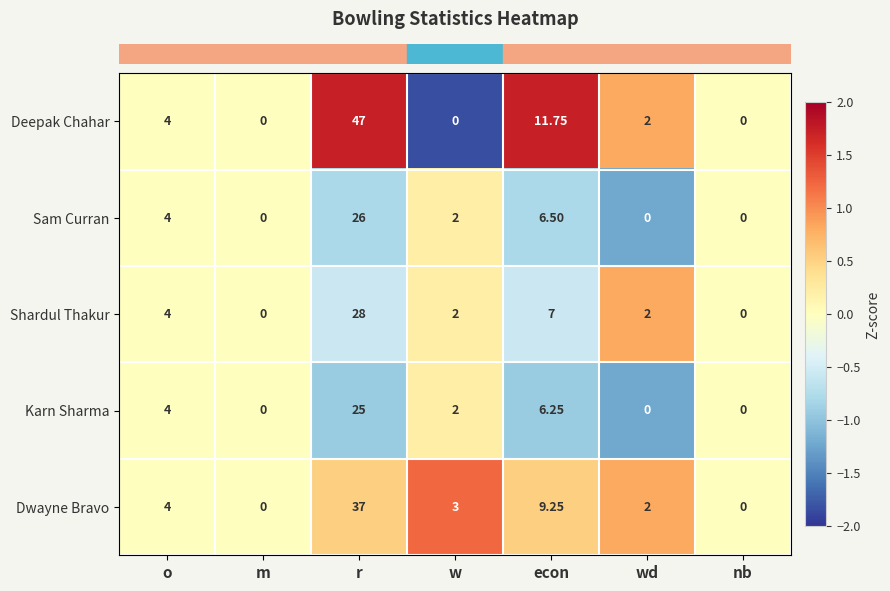

Which category has the highest value across all series?

r